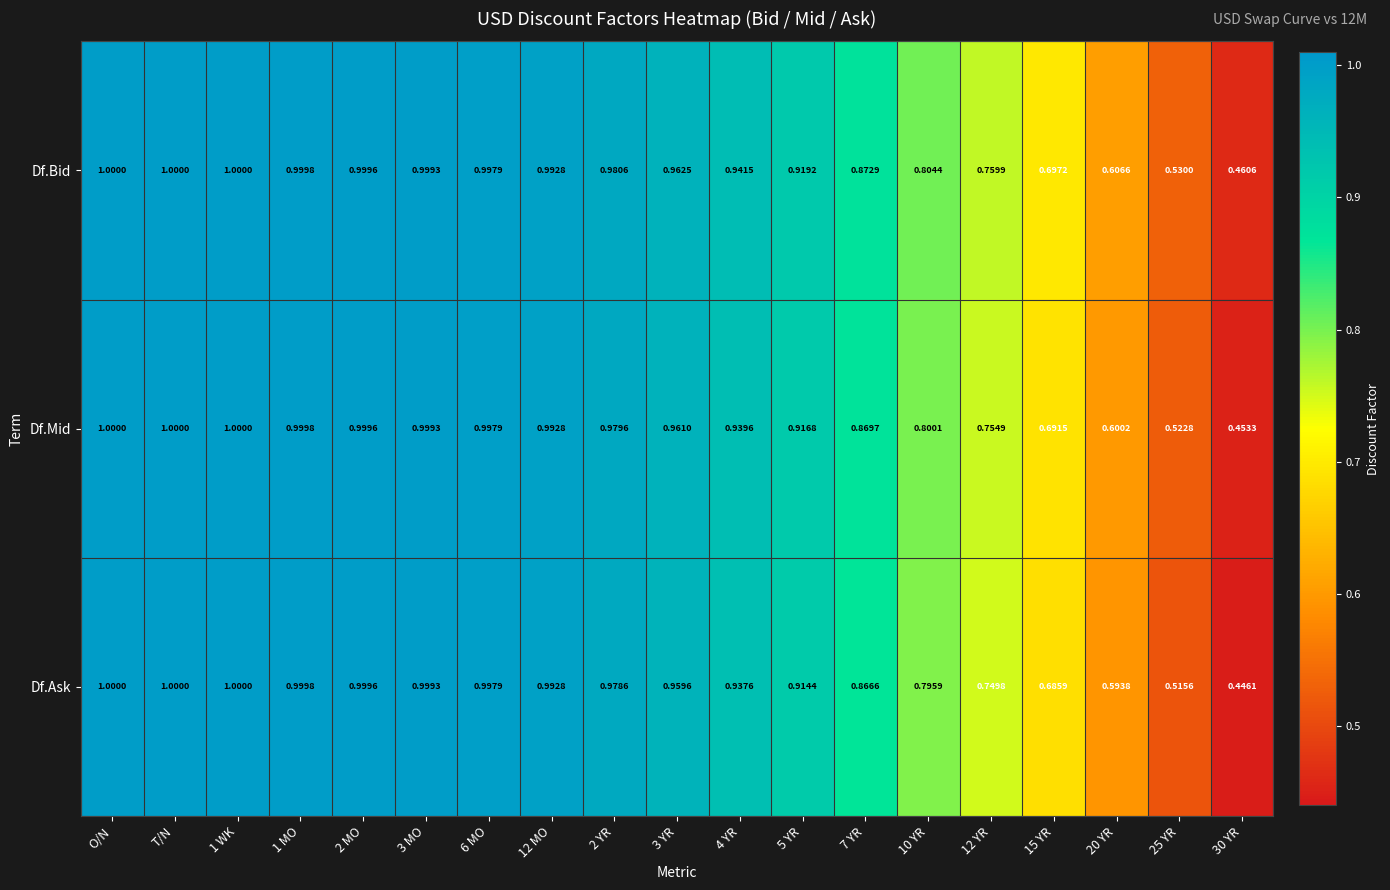

Which series has the largest range (max minus min)?

Df.Ask